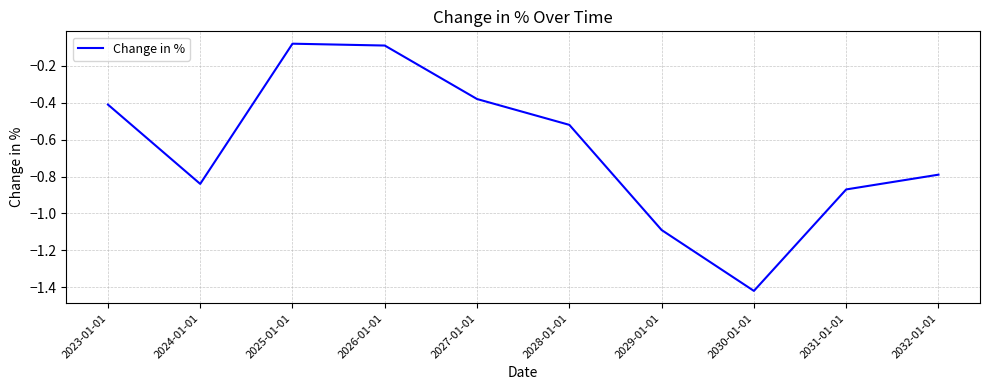

Between 2031-01-01 and 2032-01-01, which is larger?

2032-01-01